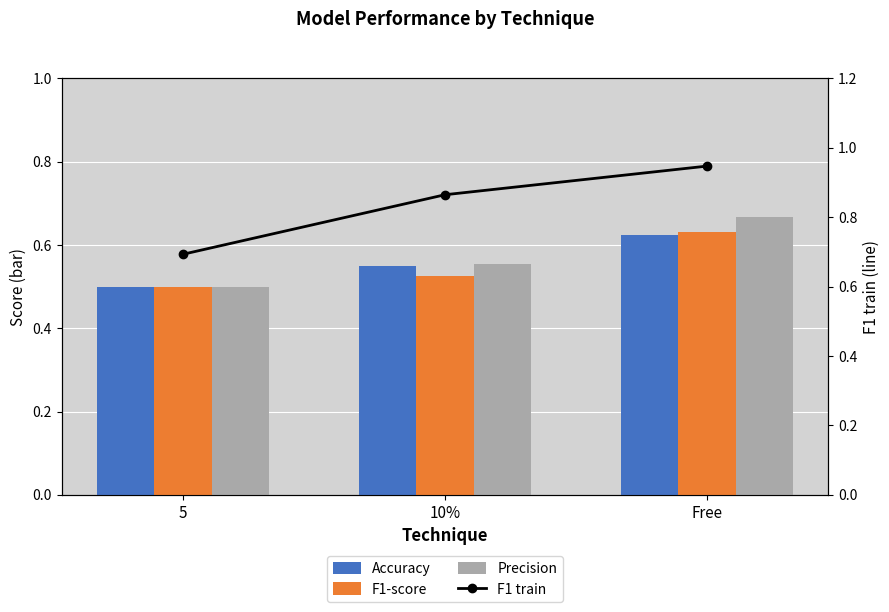

What is the label of the 3rd bar from the left?

Free